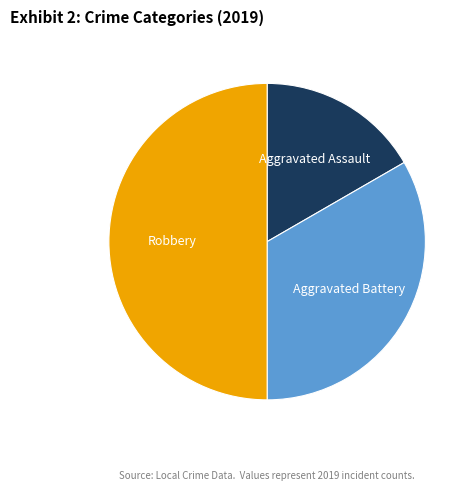

Rank the categories by value from lowest to highest.

Aggravated Assault, Aggravated Battery, Robbery